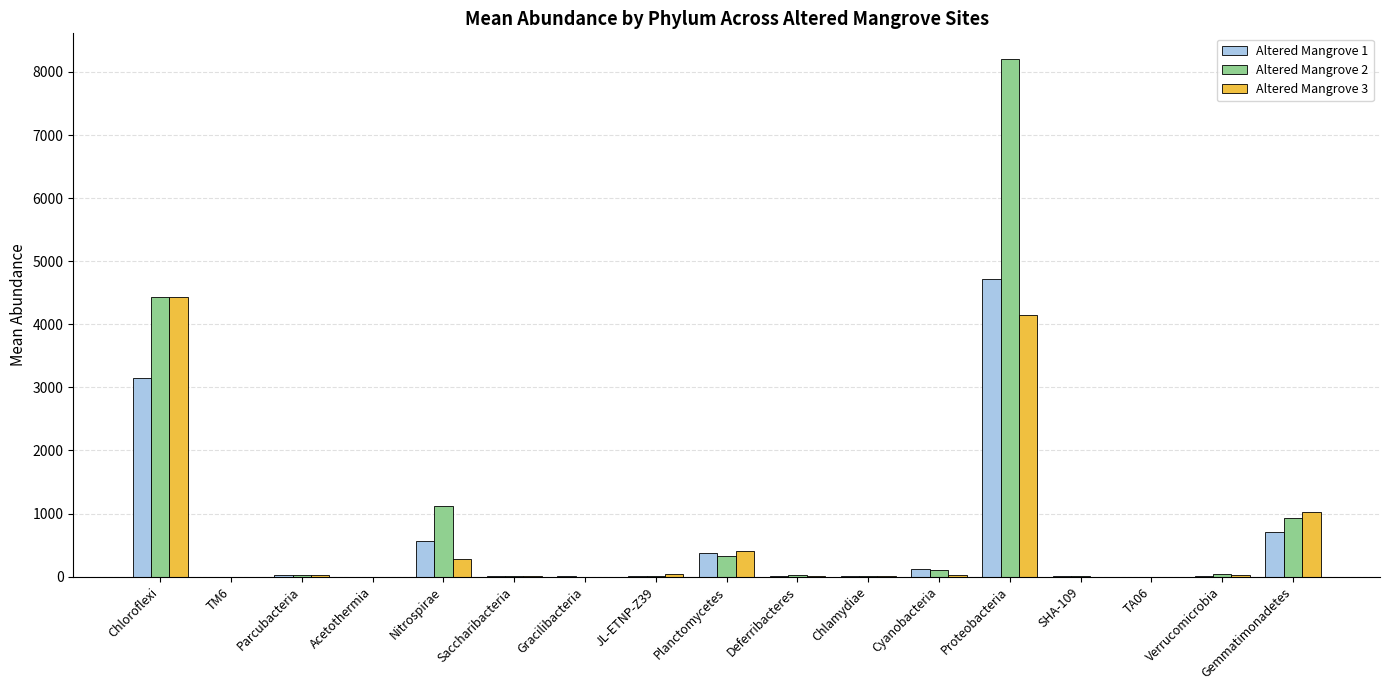

Count the number of data series in this chart.

3